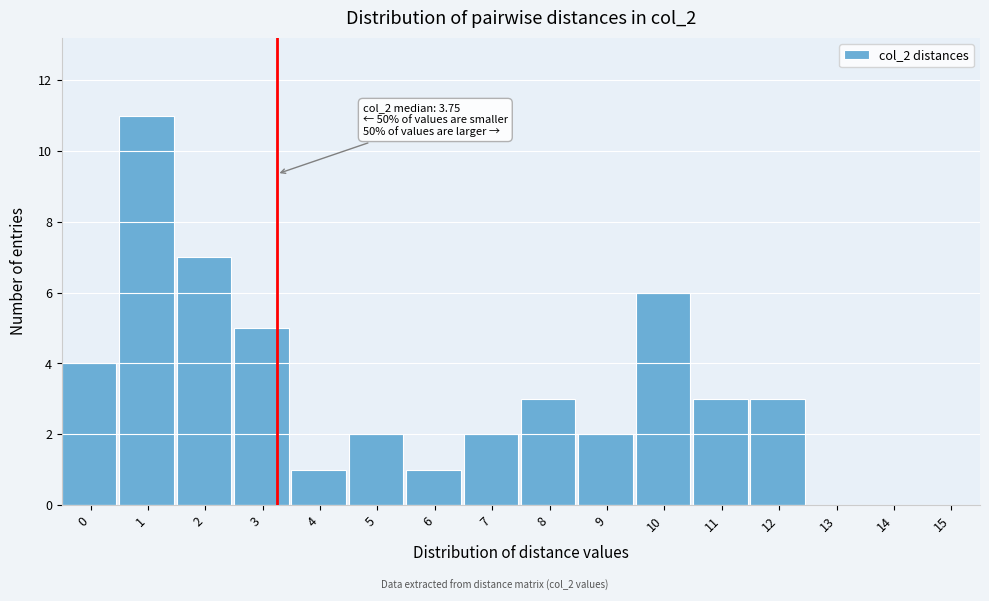

Reading left to right, transcribe all the data shown in this chart.

0=4	1=11	2=7	3=5	4=1	5=2	6=1	7=2	8=3	9=2	10=6	11=3	12=3	13=0	14=0	15=0